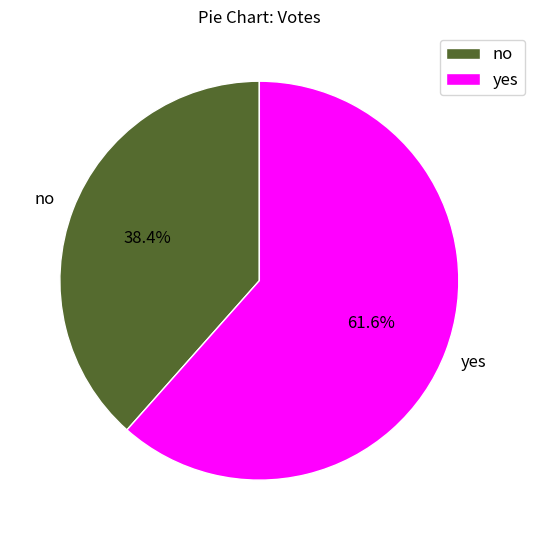

To the nearest percent, what portion does no represent?

38%